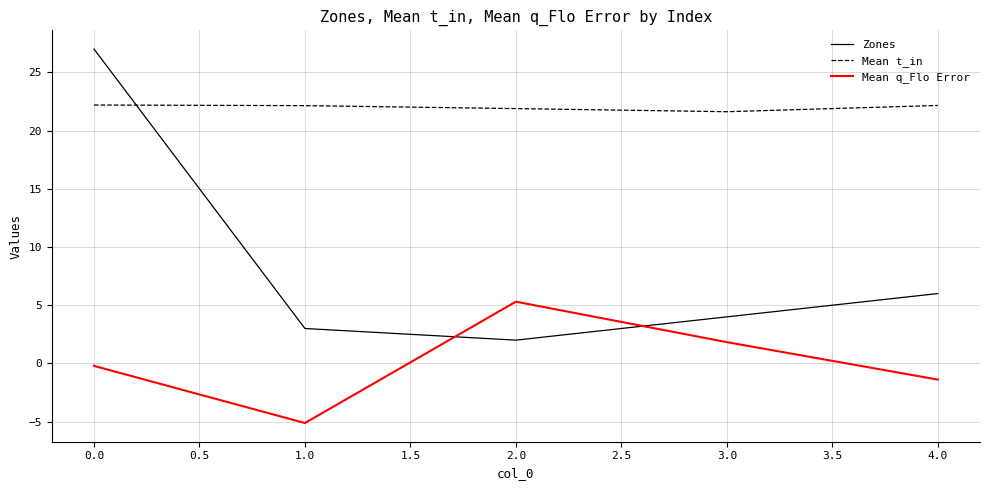

What is the difference between the maximum and minimum values in the Mean t_in series?

0.6